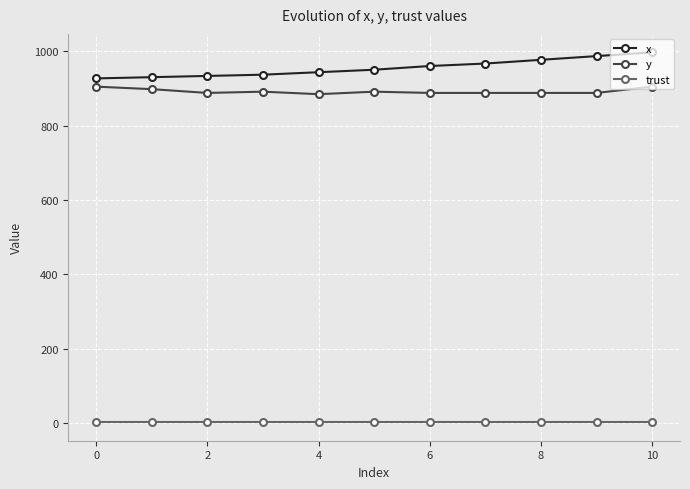

Is this an area chart (filled region under the line)?

No